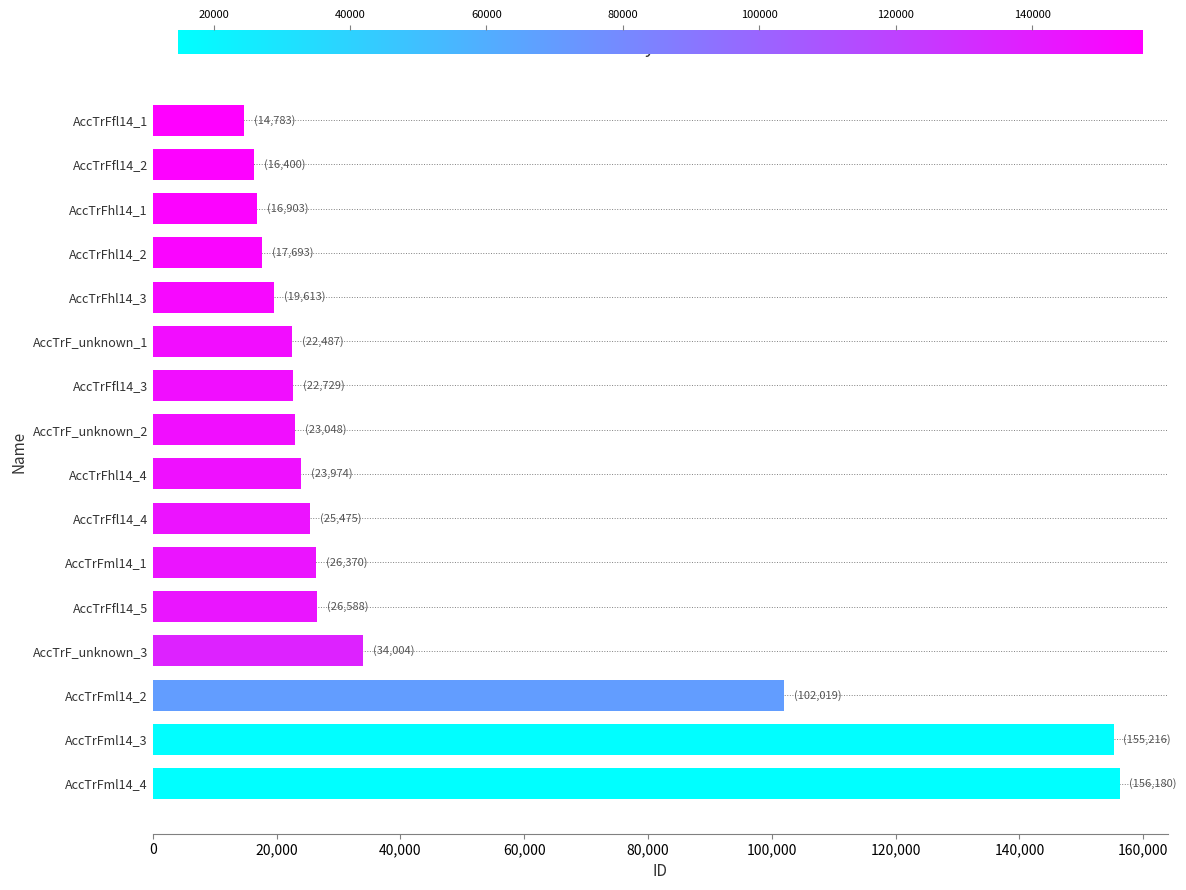

The value at AccTrFml14_3 is 58518. True or false?

False